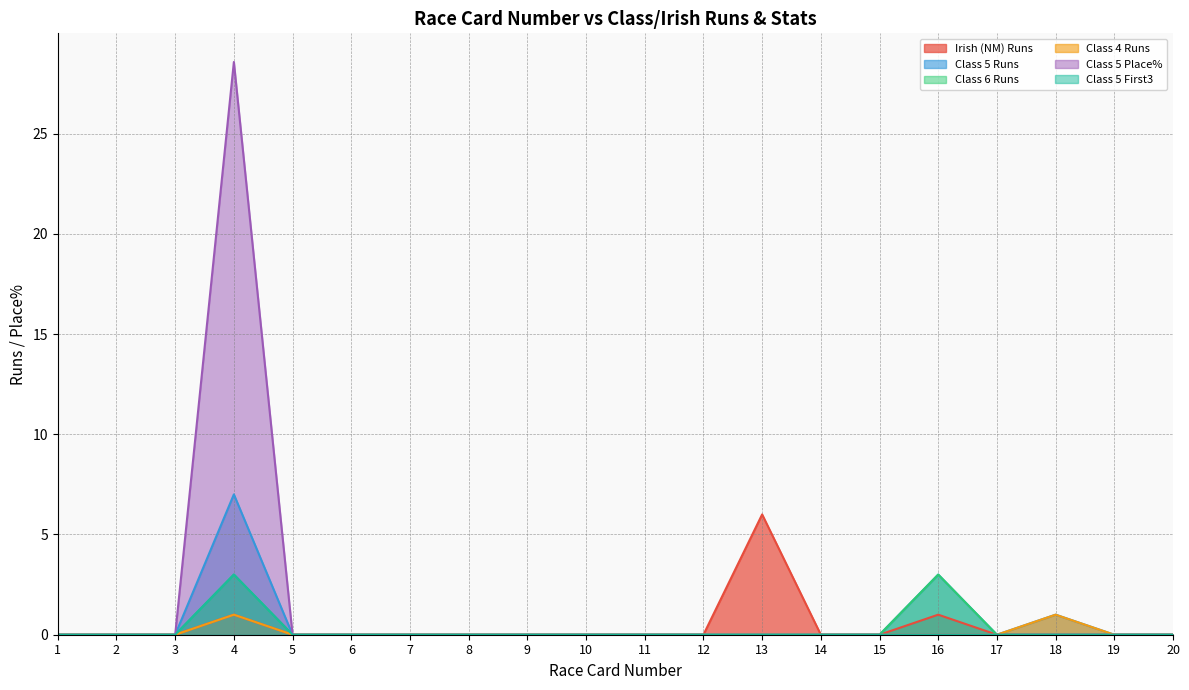

The Class 6 Runs series shows -1.9 at 12. True or false?

False